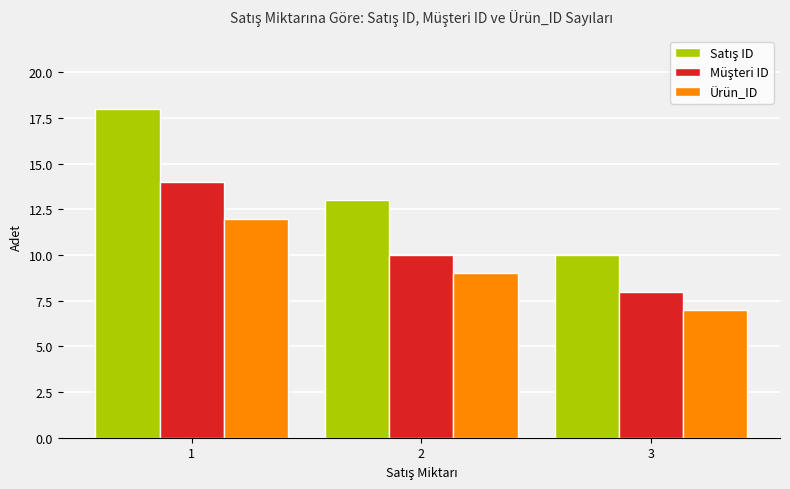

What is the smallest value displayed?

7